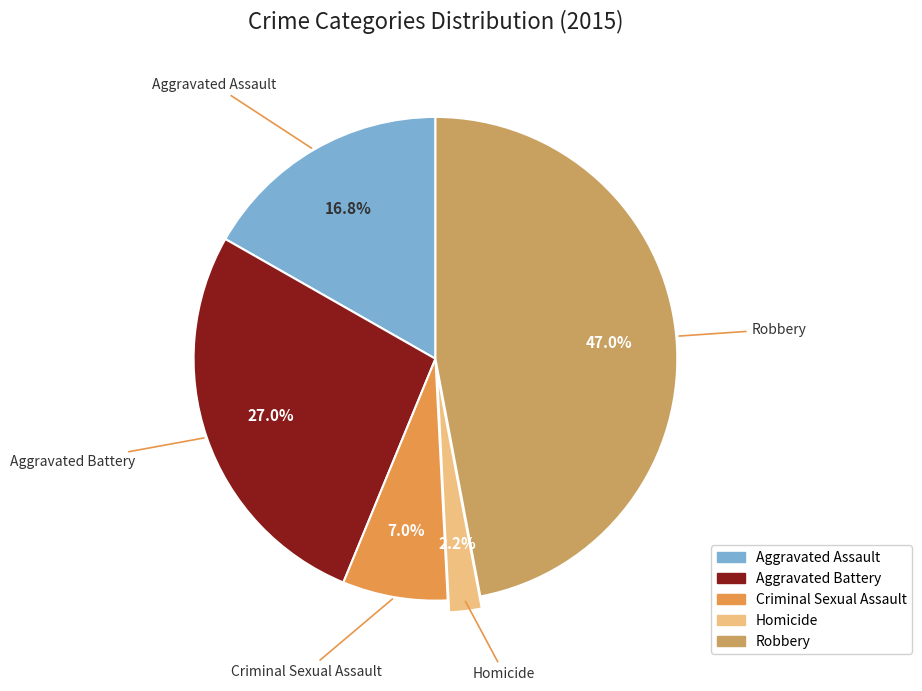

Rank the categories by value from lowest to highest.

Homicide, Criminal Sexual Assault, Aggravated Assault, Aggravated Battery, Robbery